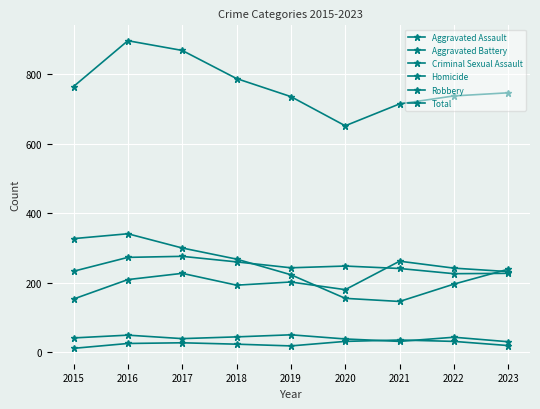

How many data points does each series have?

9